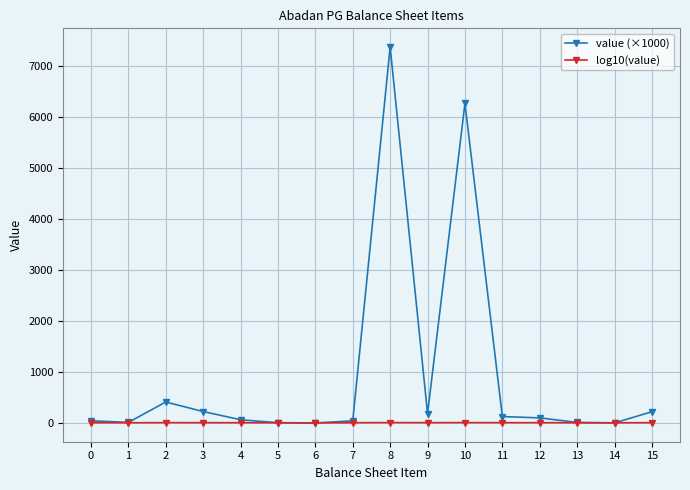

Which series has the widest spread of values?

value (×1000)